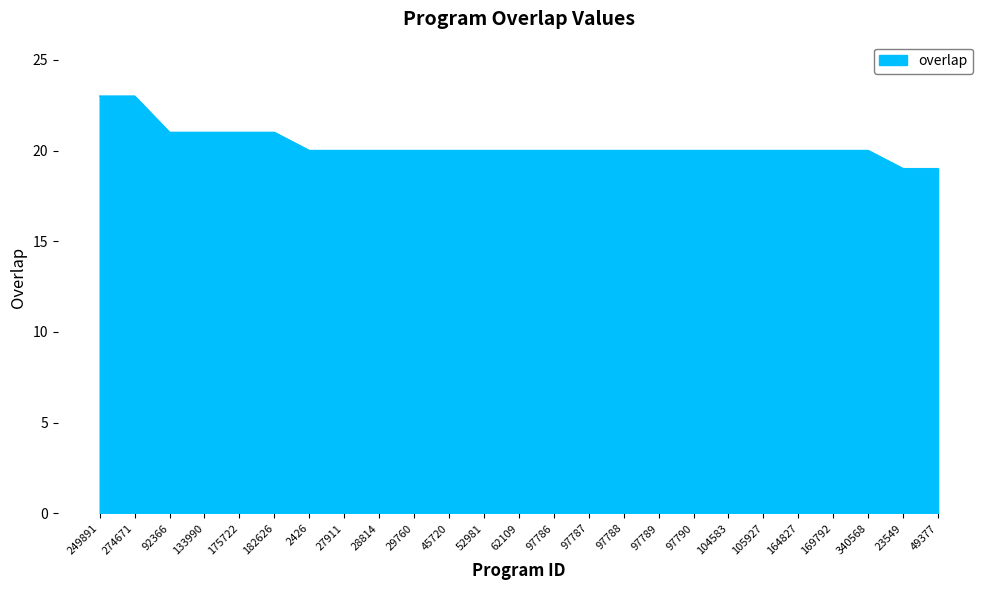

What is the ratio of the value at 104583 to the value at 274671?

0.9